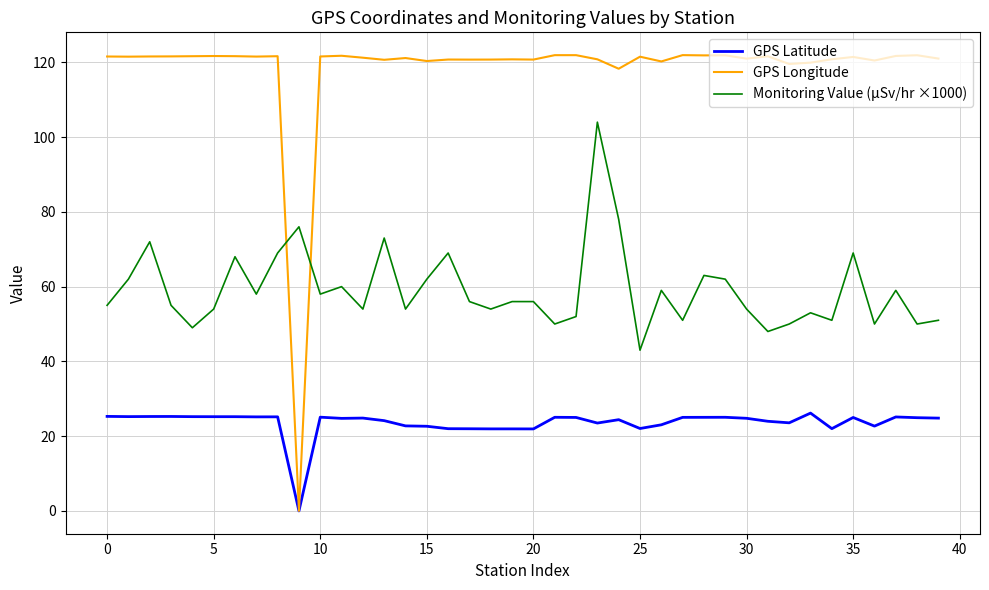

What is the sum of all GPS Latitude values?

942.4